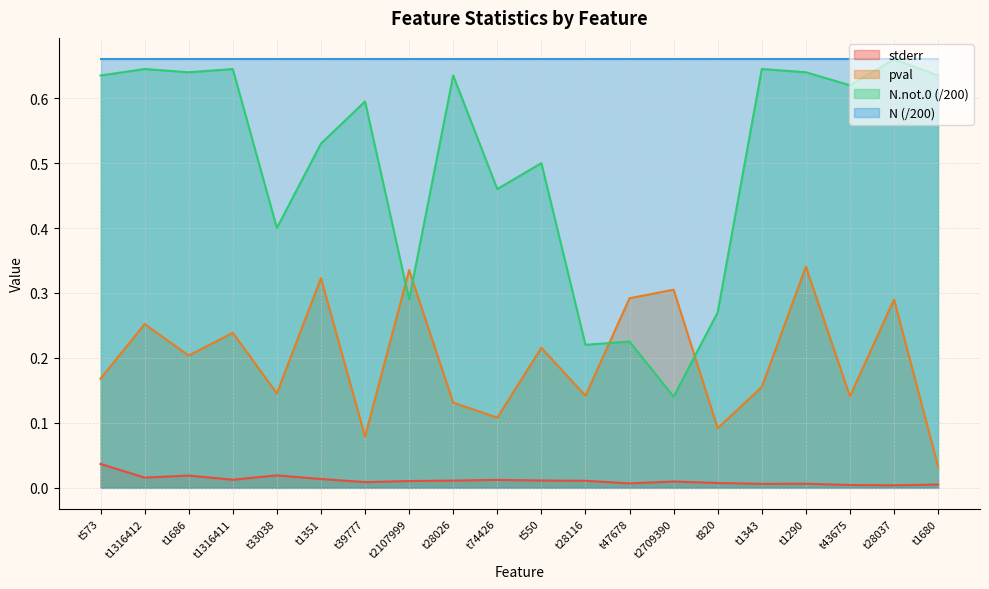

List the series in order of their overall mean, lowest first.

stderr, pval, N.not.0 (/200), N (/200)